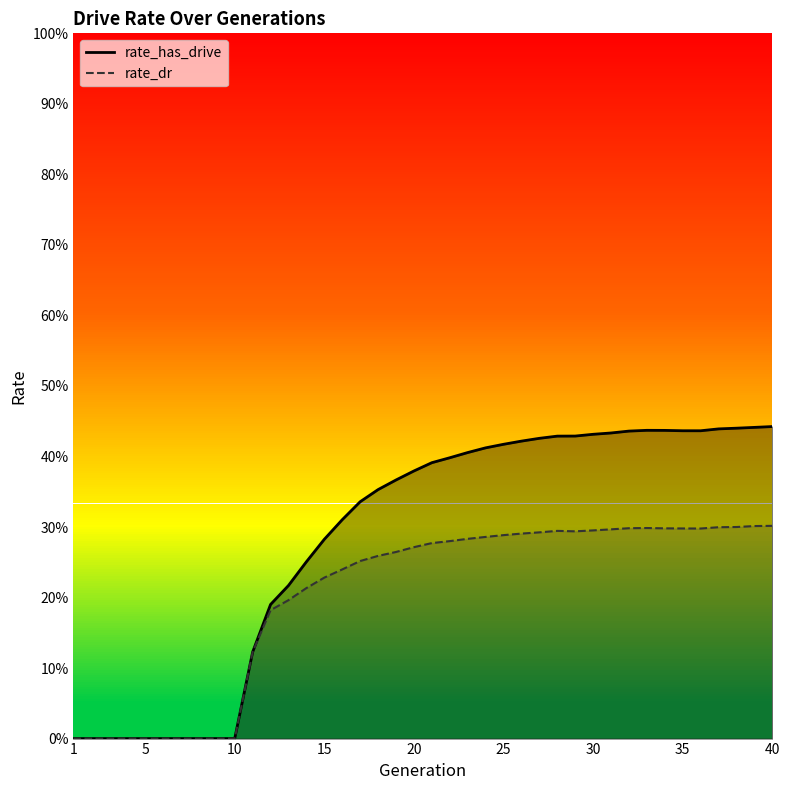

At which label is rate_dr closest to 0?

1